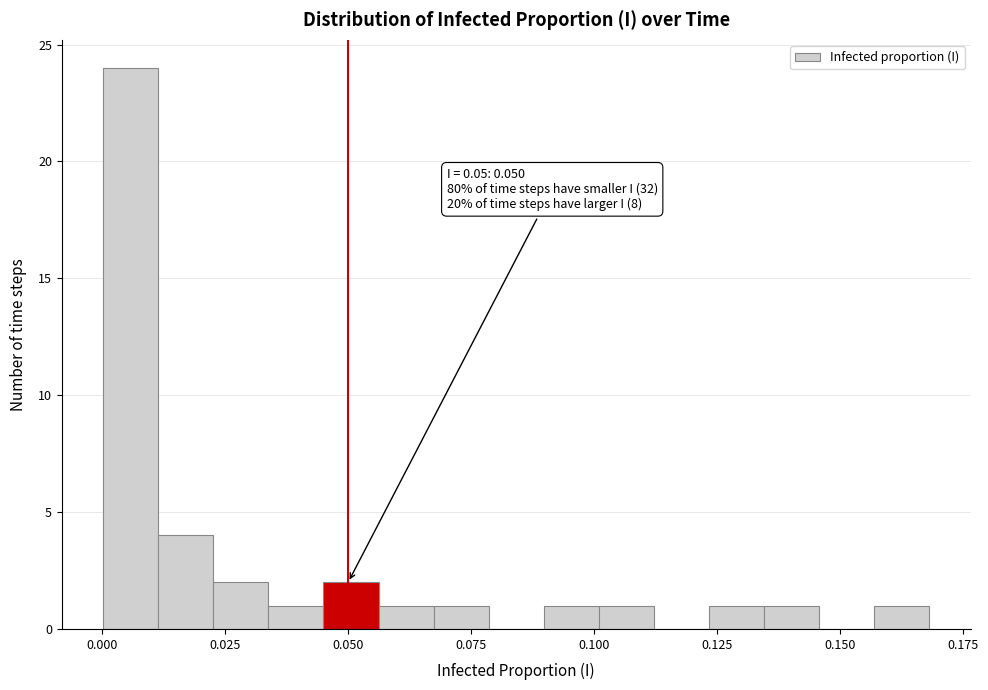

Read against the x-axis, roughly where is the centre of the tallest bar?

0.005